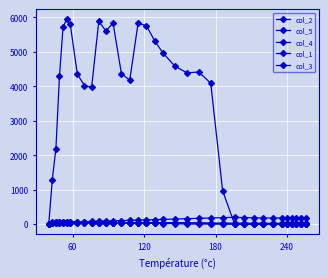

How many lines are shown in the chart?

5